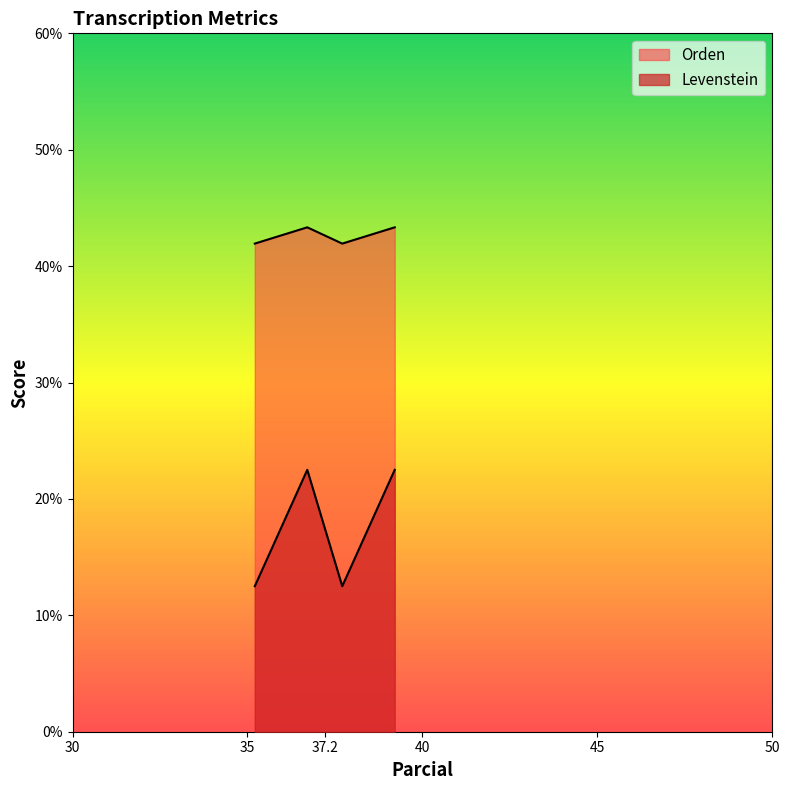

How many lines are shown in the chart?

2